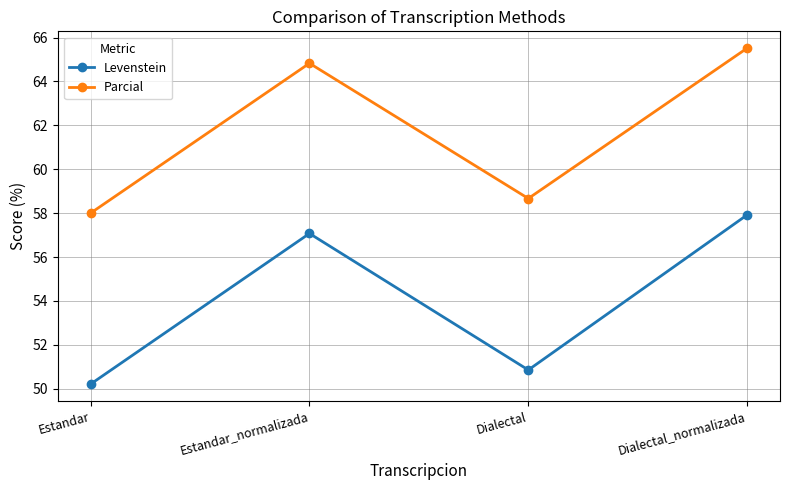

How many data points in Parcial are above 64?

2